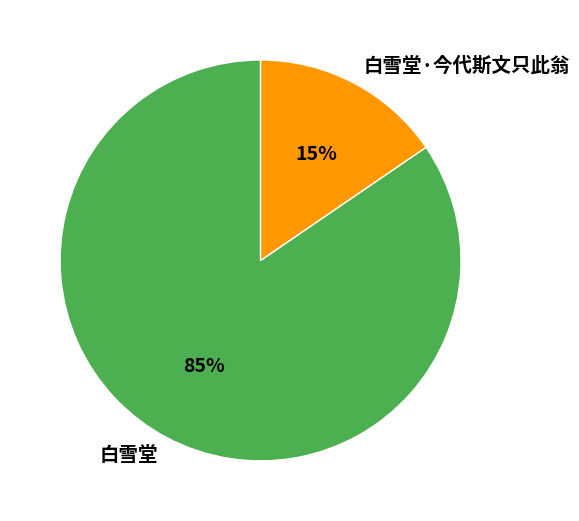

The 白雪堂 slice represents 85% of the pie. True or false?

True